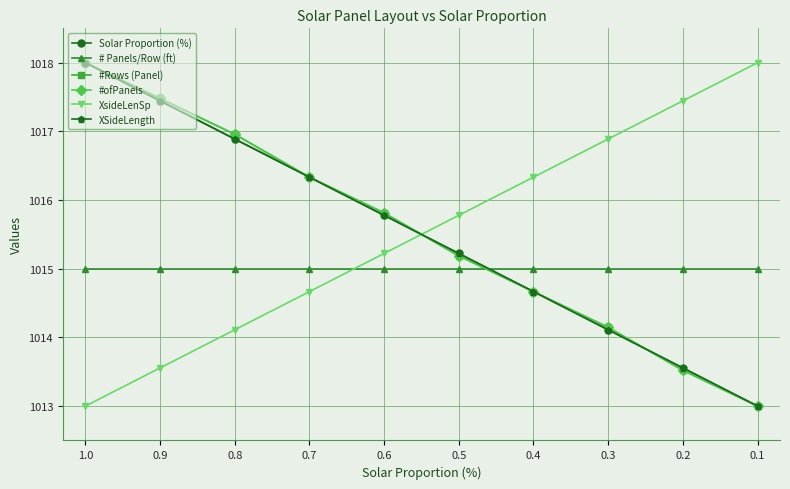

Does the chart have visible grid lines?

Yes